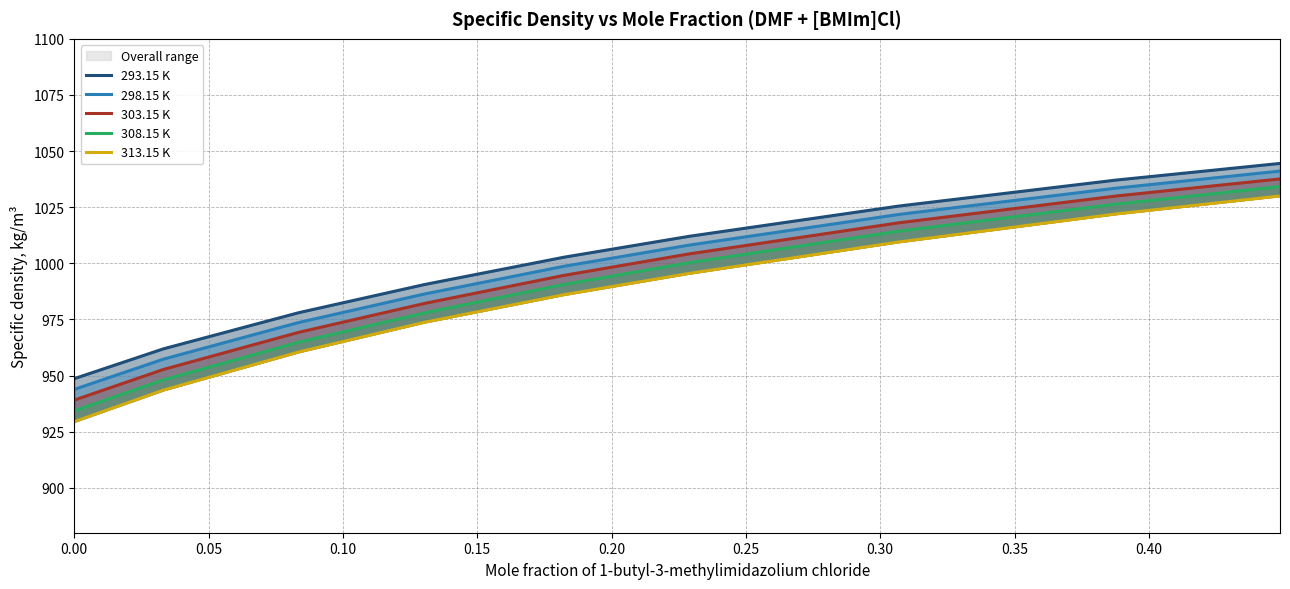

What is the sum of all 308.15 K values?

8891.0